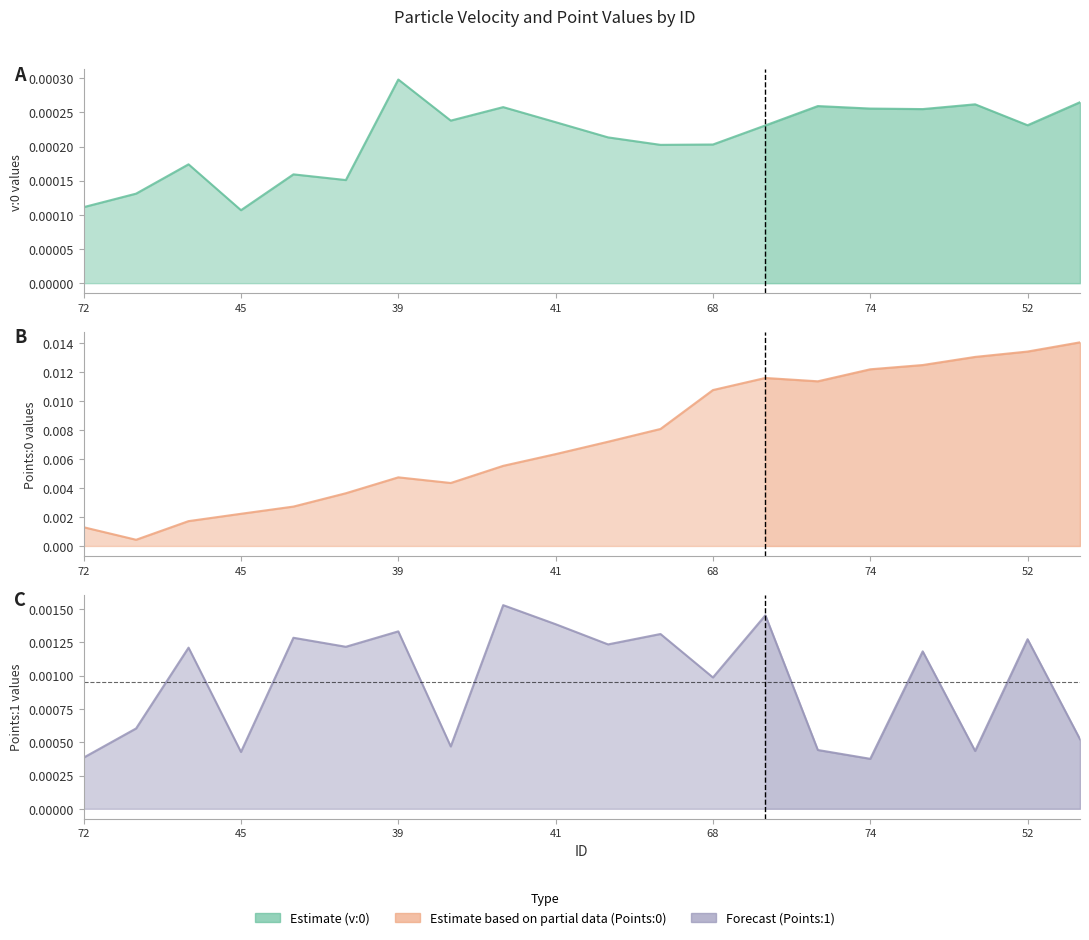

Between 42 and 72, which is larger?

42